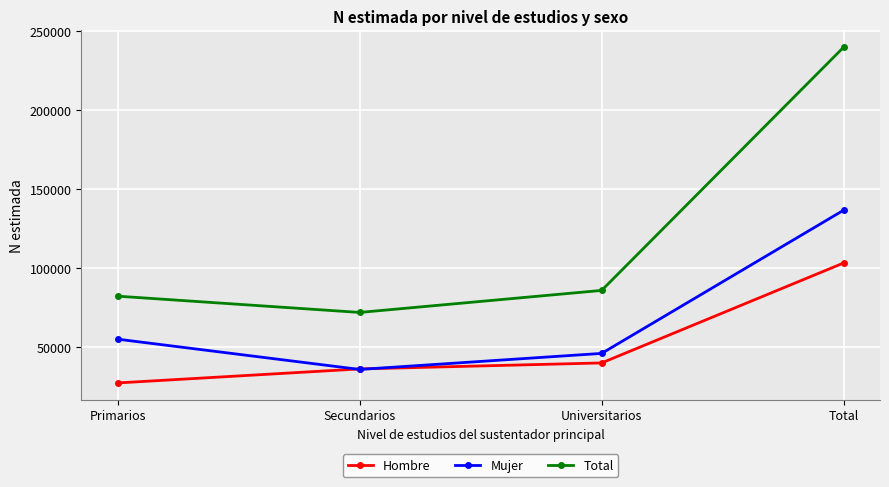

Is this an area chart (filled region under the line)?

No